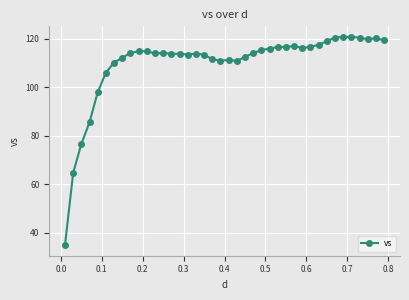

What is the maximum value shown in the chart?

120.8